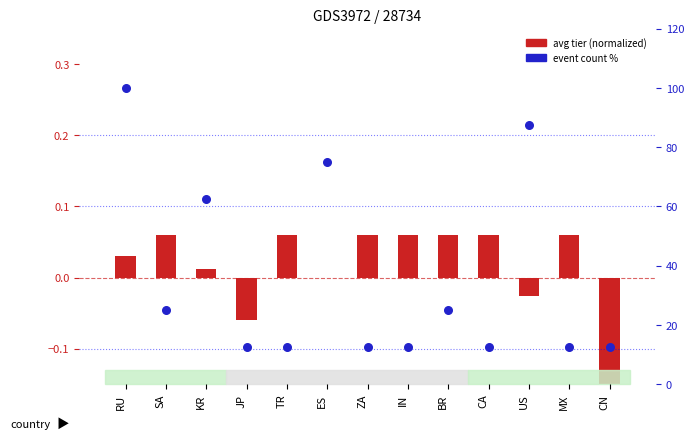

Is the value of event count % at JP greater than the value of avg tier (normalized) at ES?

Yes